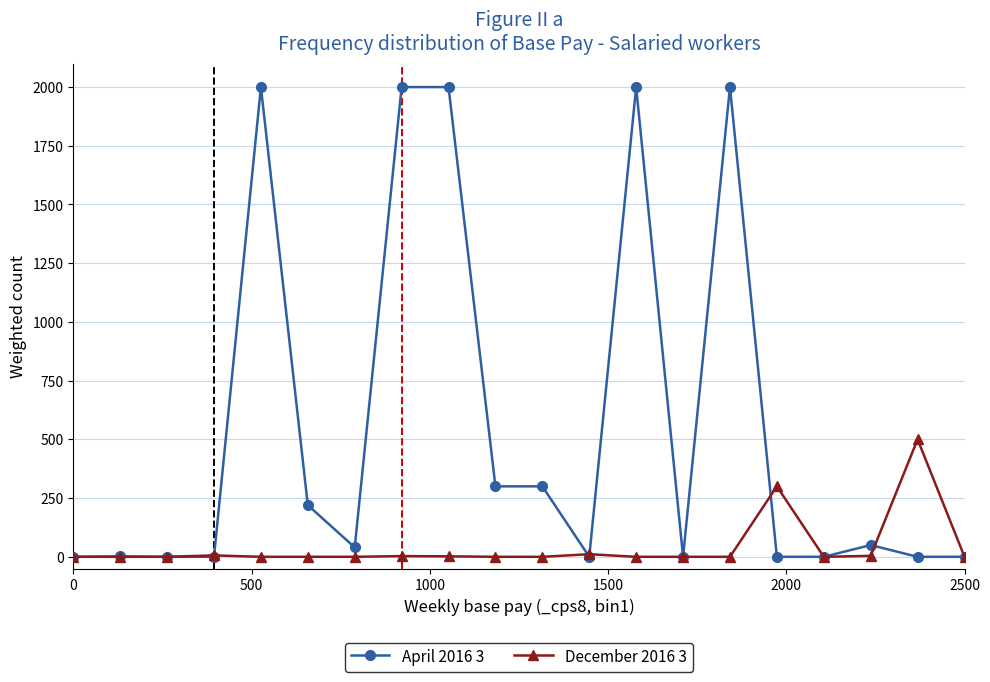

Which series has the widest spread of values?

April 2016 3